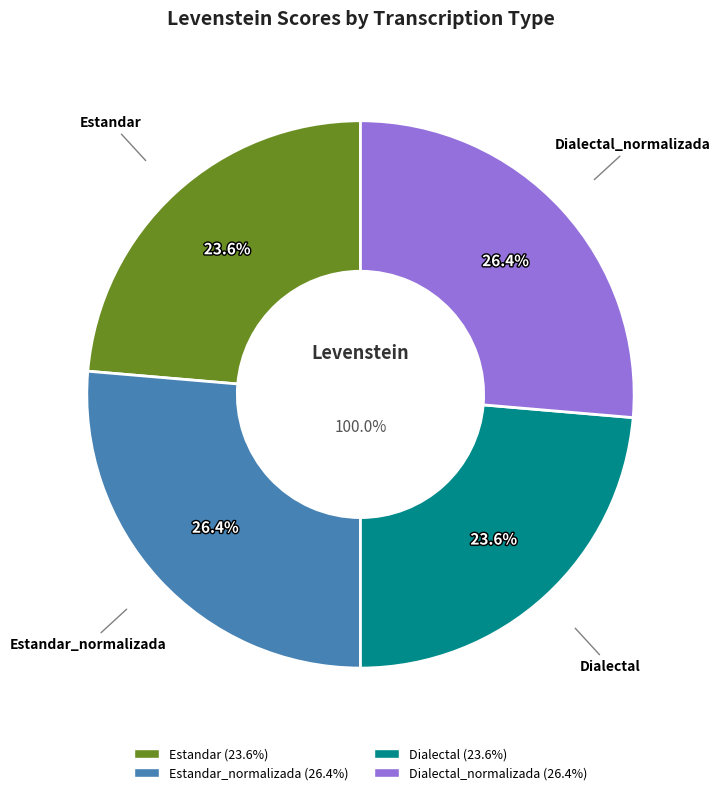

Between Dialectal_normalizada and Estandar_normalizada, which is larger?

Dialectal_normalizada